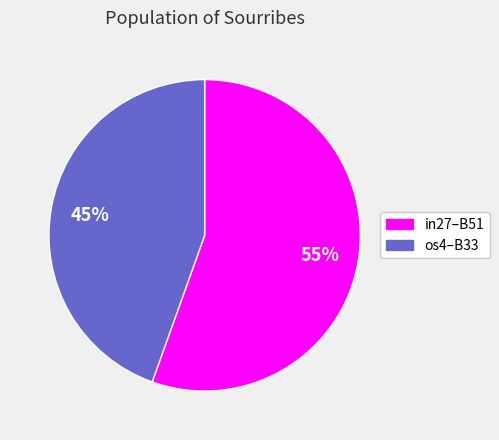

Does any single category account for the majority?

Yes